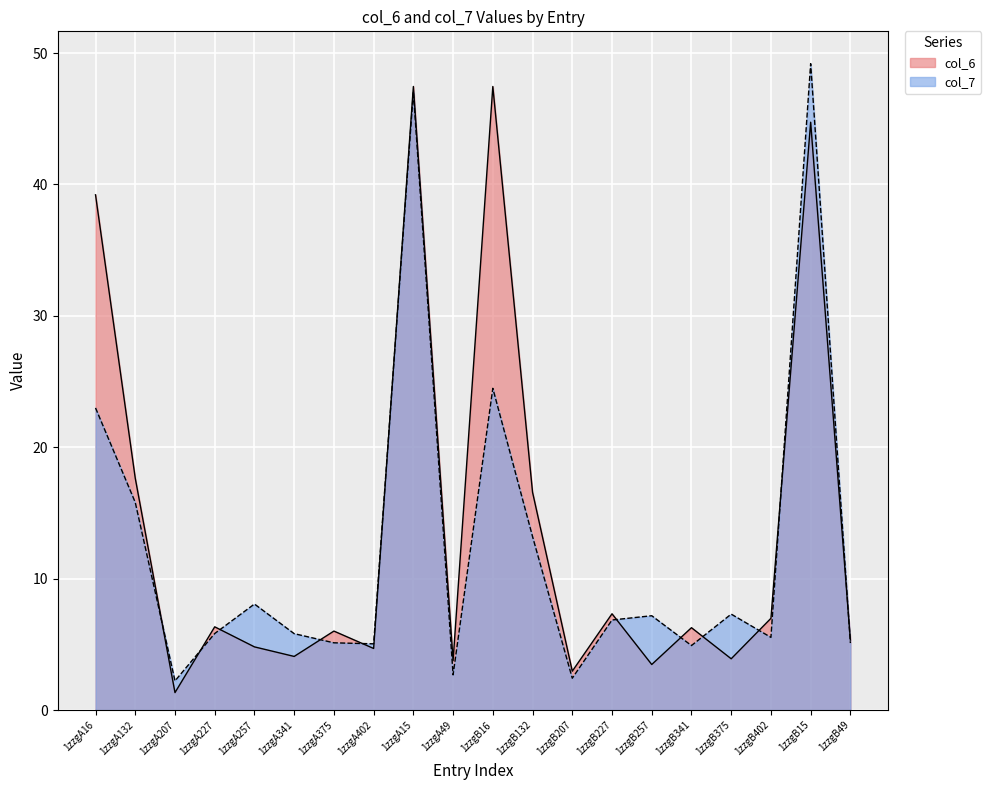

What is the sum of all col_6 values?

280.3